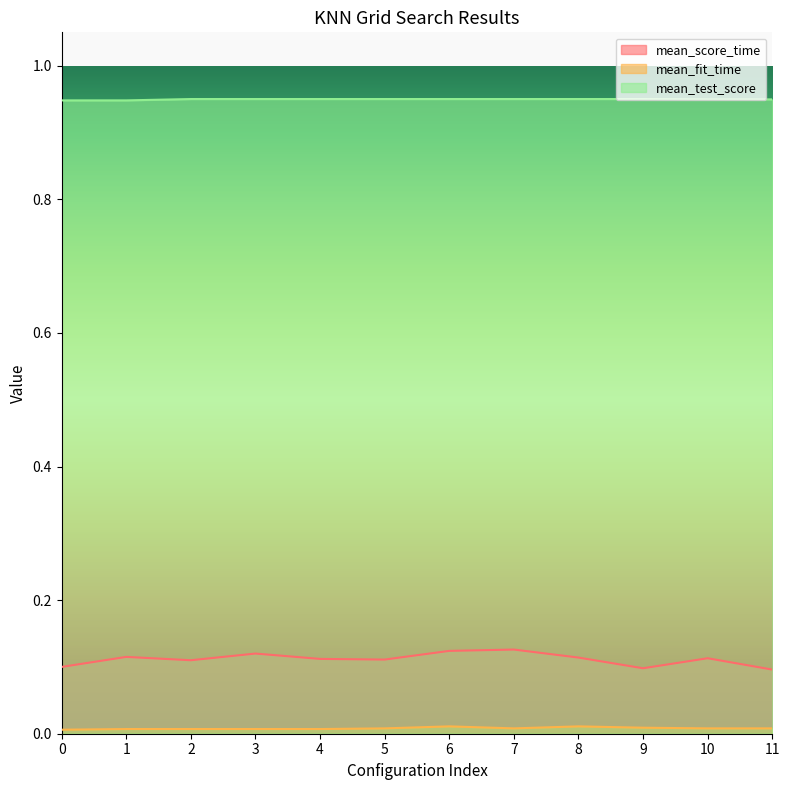

What is the value of the mean_test_score point at the 4th from the left?

1.0